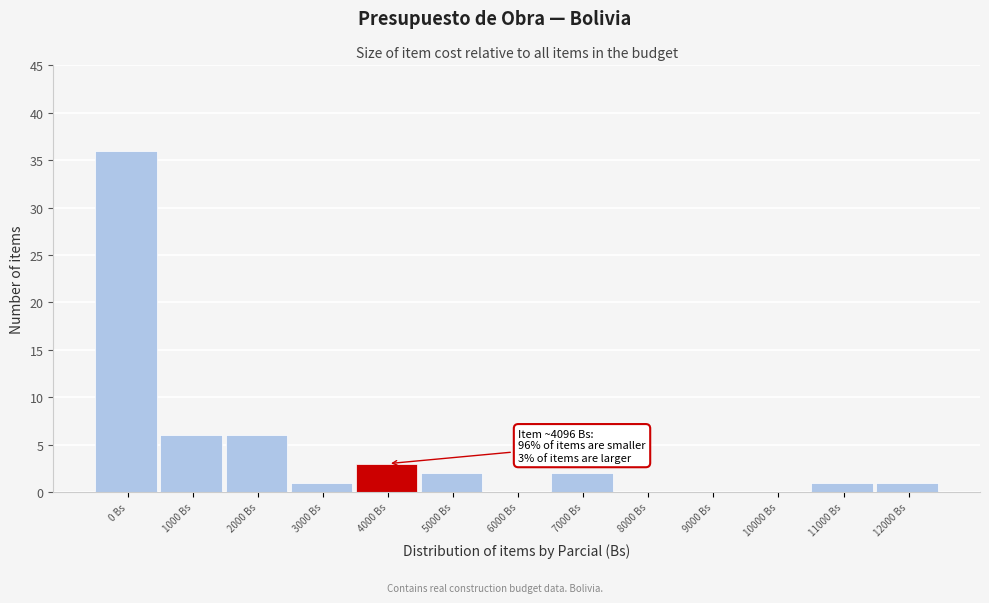

Reading right to left, transcribe all the data shown in this chart.

12000 Bs=1	11000 Bs=1	10000 Bs=0	9000 Bs=0	8000 Bs=0	7000 Bs=2	6000 Bs=0	5000 Bs=2	4000 Bs=3	3000 Bs=1	2000 Bs=6	1000 Bs=6	0 Bs=36